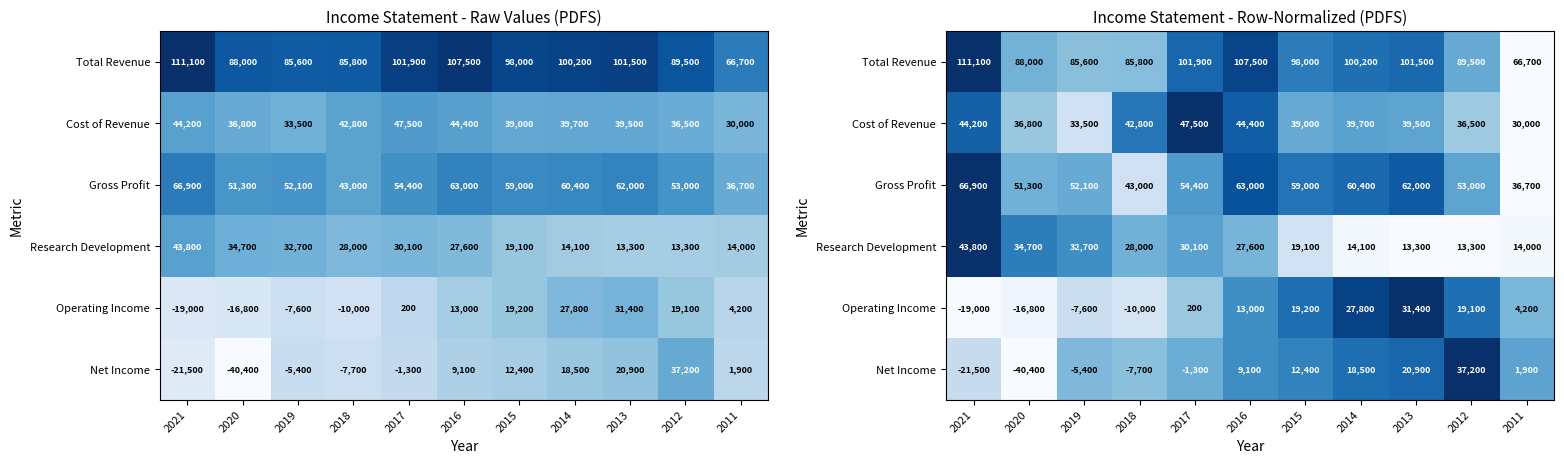

What is the difference between the Gross Profit values at 2014 and 2020?

0.3